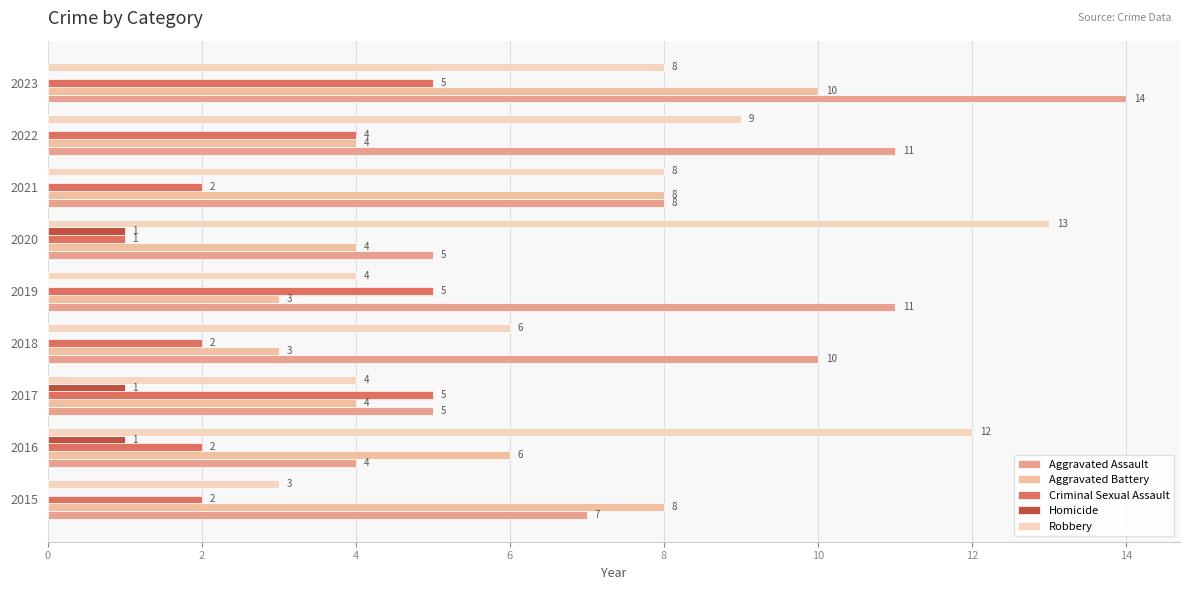

At which category is the sum across all series the highest?

2023